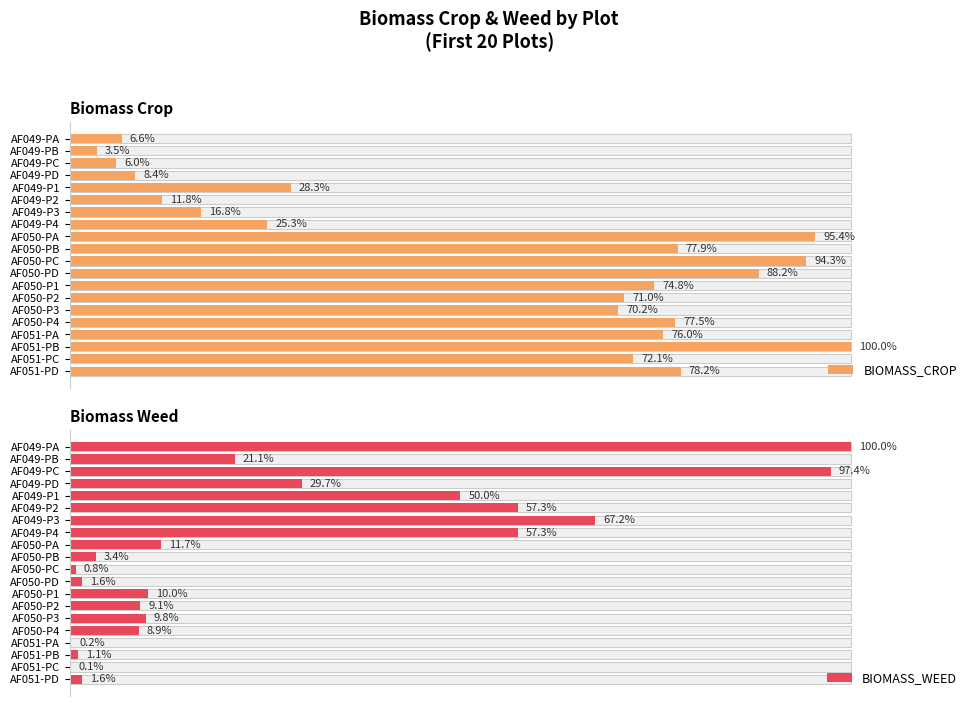

At how many categories does at least one series exceed 0?

20